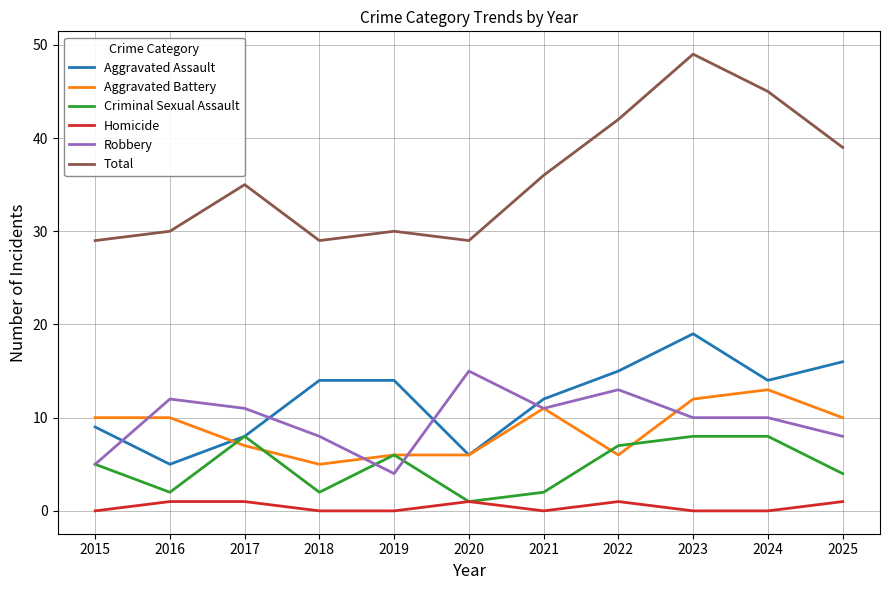

Is the value of Robbery at 2018 greater than the value of Criminal Sexual Assault at 2020?

Yes